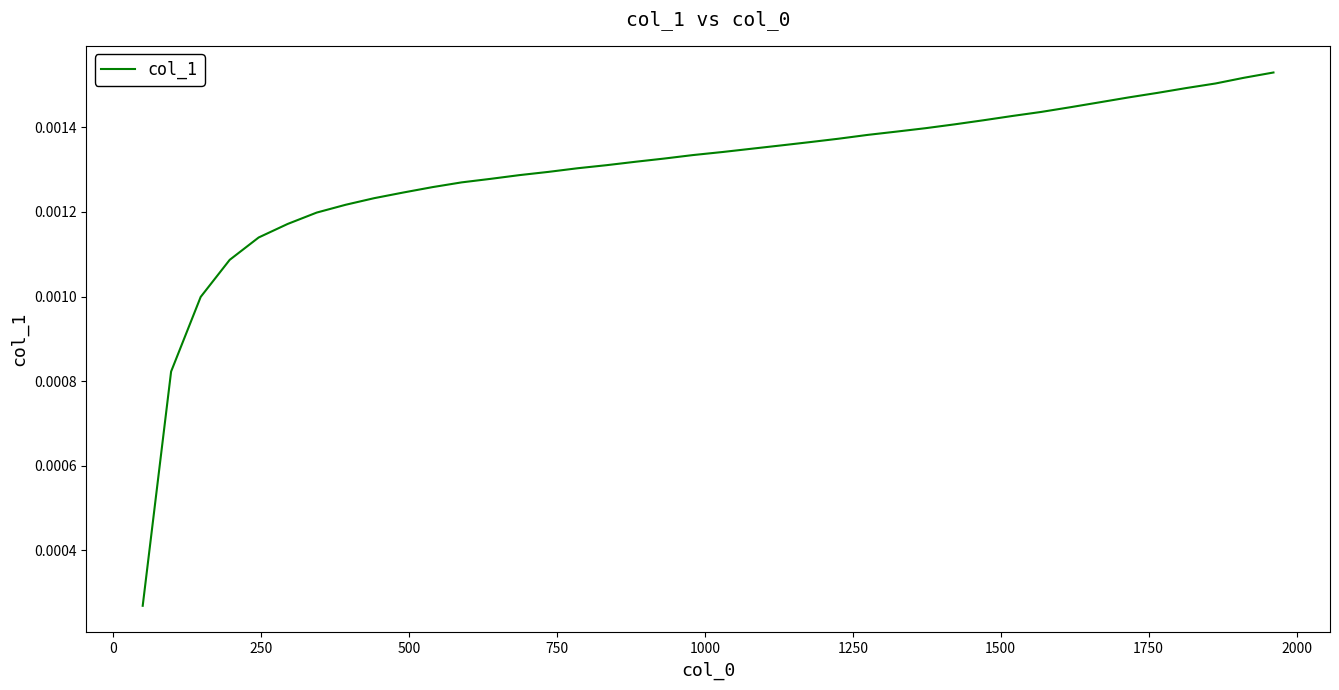

Does the chart have visible grid lines?

No